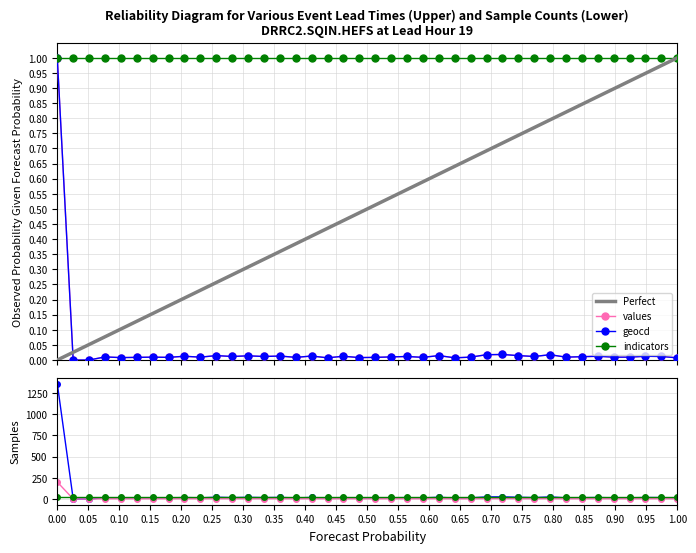

What is the greatest value displayed?

1.0